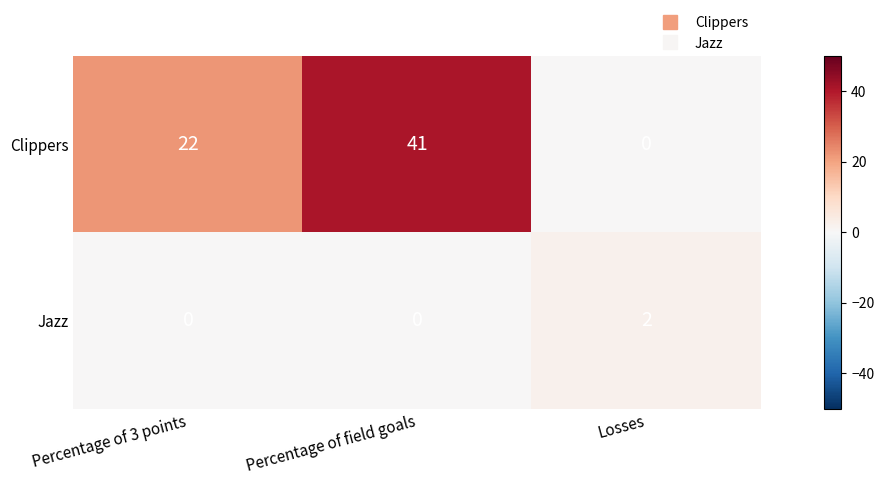

The value of Clippers at Losses is 21. True or false?

False